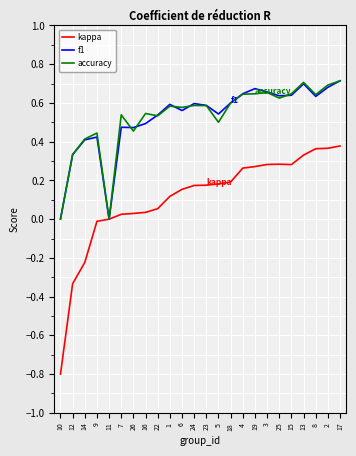

The value of accuracy at 12 is 0.6. True or false?

False